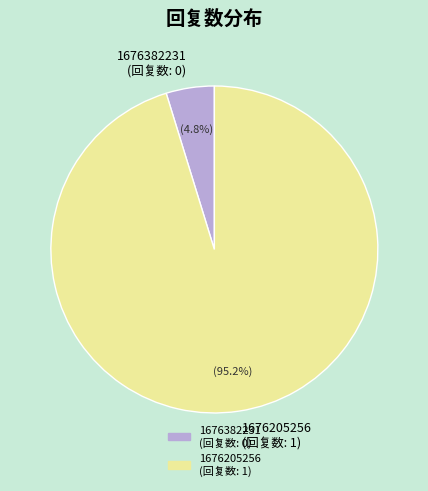

Rank the categories by value from lowest to highest.

1676382231, 1676205256